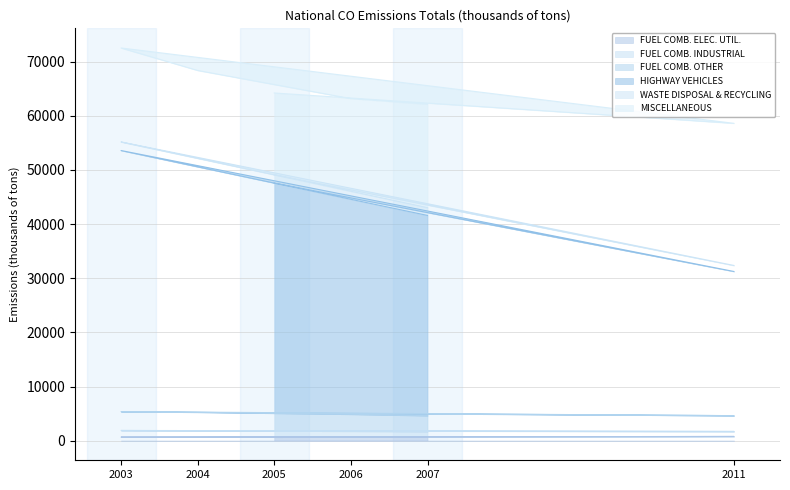

What is the lowest value of the HIGHWAY VEHICLES series?

32359.2